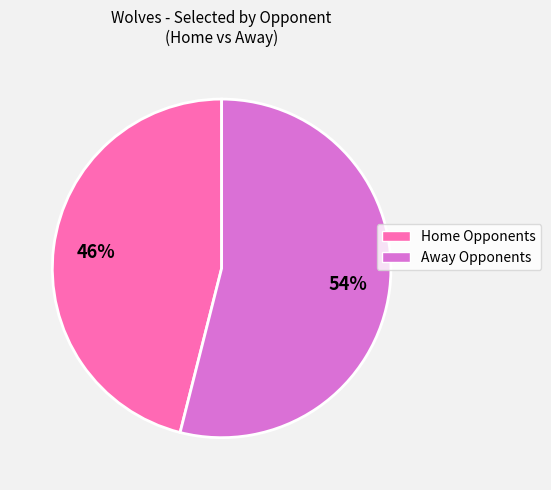

To the nearest percent, what is the average slice percentage?

50%